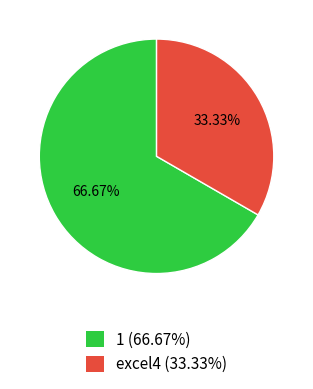

Which category has the smallest portion of the pie?

excel4